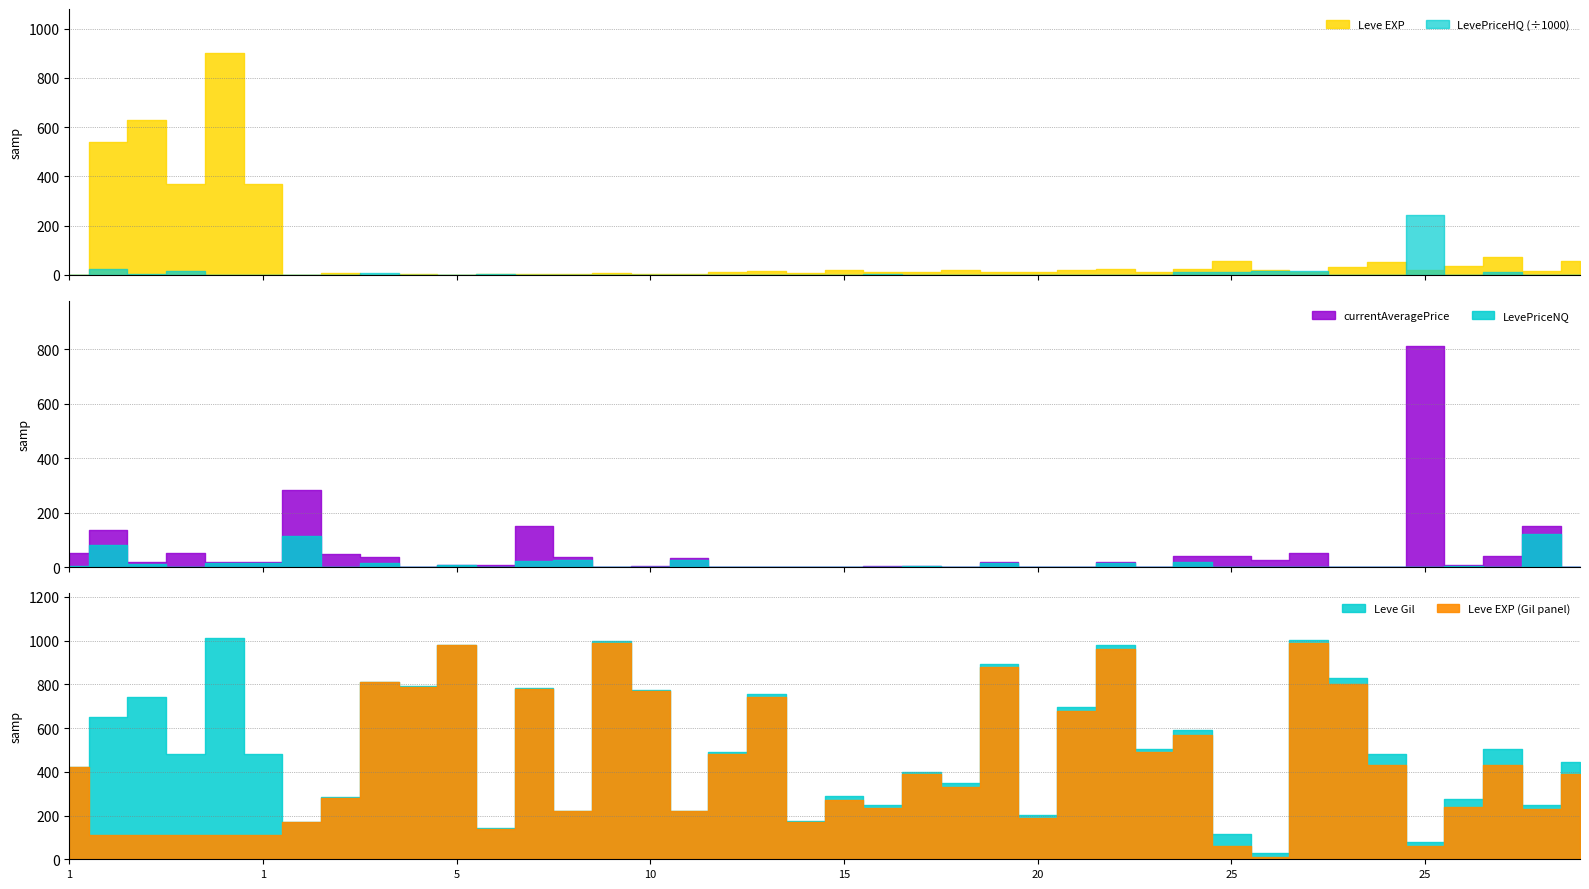

What is the difference between the maximum and minimum values in the Leve Gil series?

980